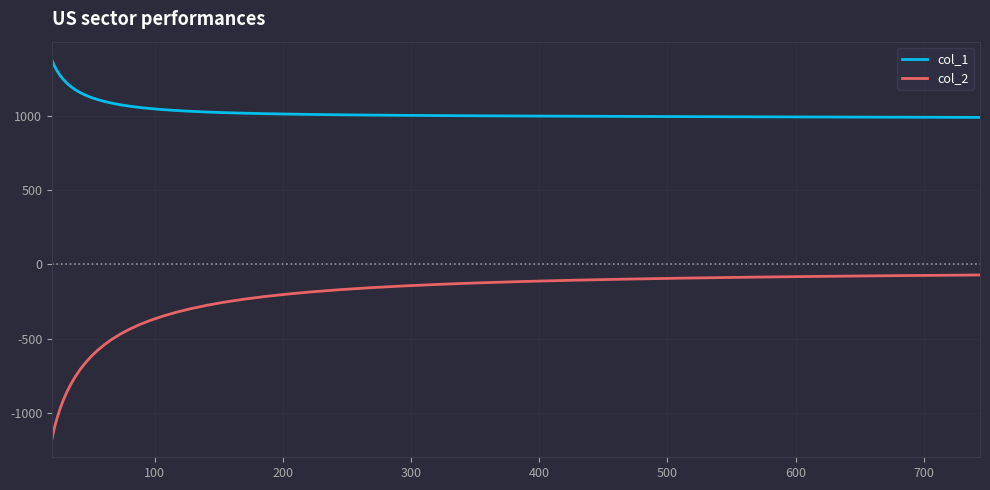

Which series has the widest spread of values?

col_2